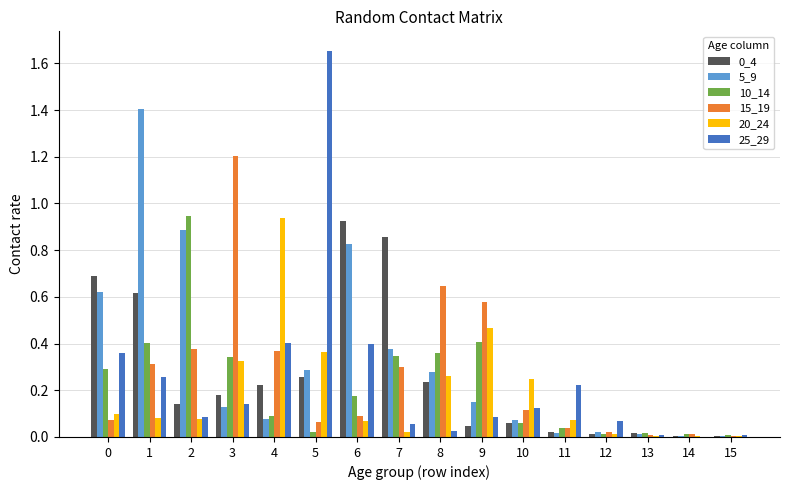

The value of 0_4 at 5 is 0.3. True or false?

True